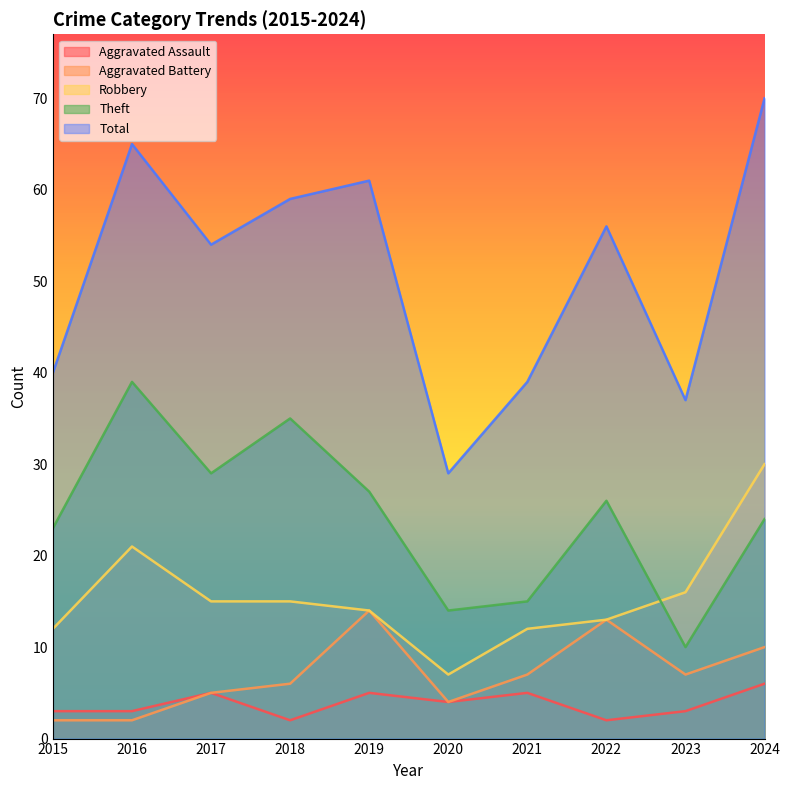

Reading left to right, extract all data points from this chart.

Aggravated Assault: 2015=3	2016=3	2017=5	2018=2	2019=5	2020=4	2021=5	2022=2	2023=3	2024=6
Aggravated Battery: 2015=2	2016=2	2017=5	2018=6	2019=14	2020=4	2021=7	2022=13	2023=7	2024=10
Robbery: 2015=12	2016=21	2017=15	2018=15	2019=14	2020=7	2021=12	2022=13	2023=16	2024=30
Theft: 2015=23	2016=39	2017=29	2018=35	2019=27	2020=14	2021=15	2022=26	2023=10	2024=24
Total: 2015=40	2016=65	2017=54	2018=59	2019=61	2020=29	2021=39	2022=56	2023=37	2024=70